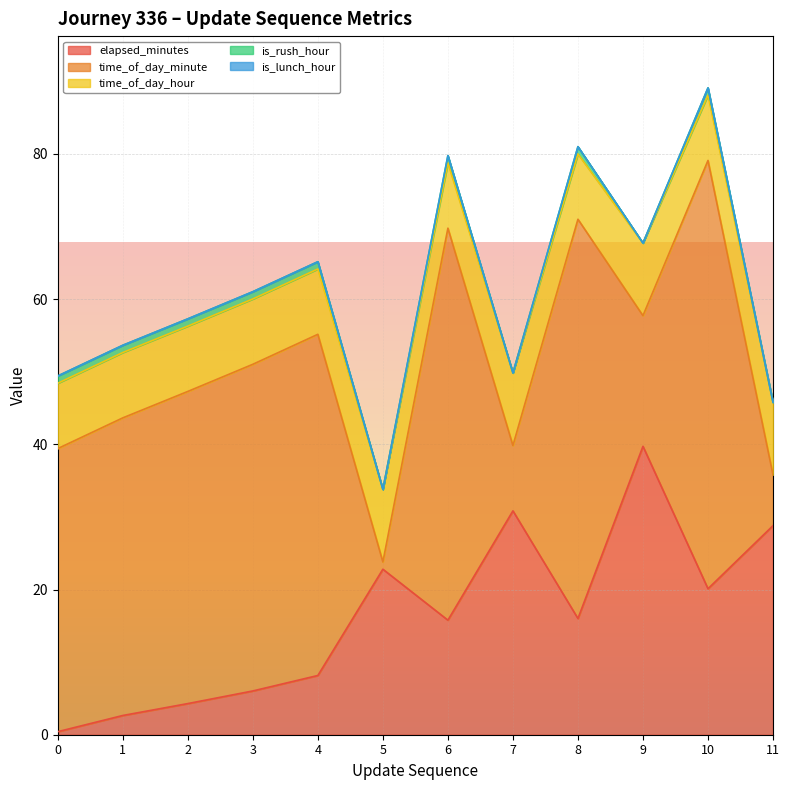

What is the total value across all series at 7?

49.8